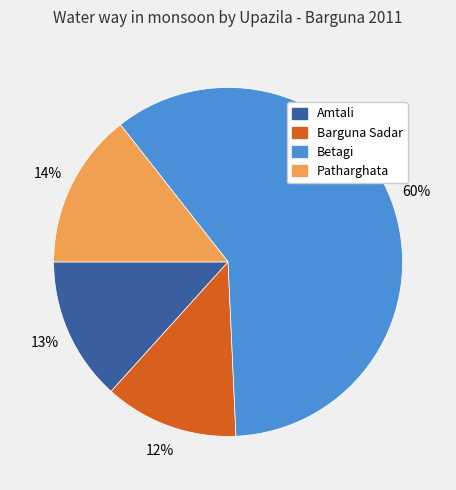

Is it true that Barguna Sadar is 26% of the pie?

False